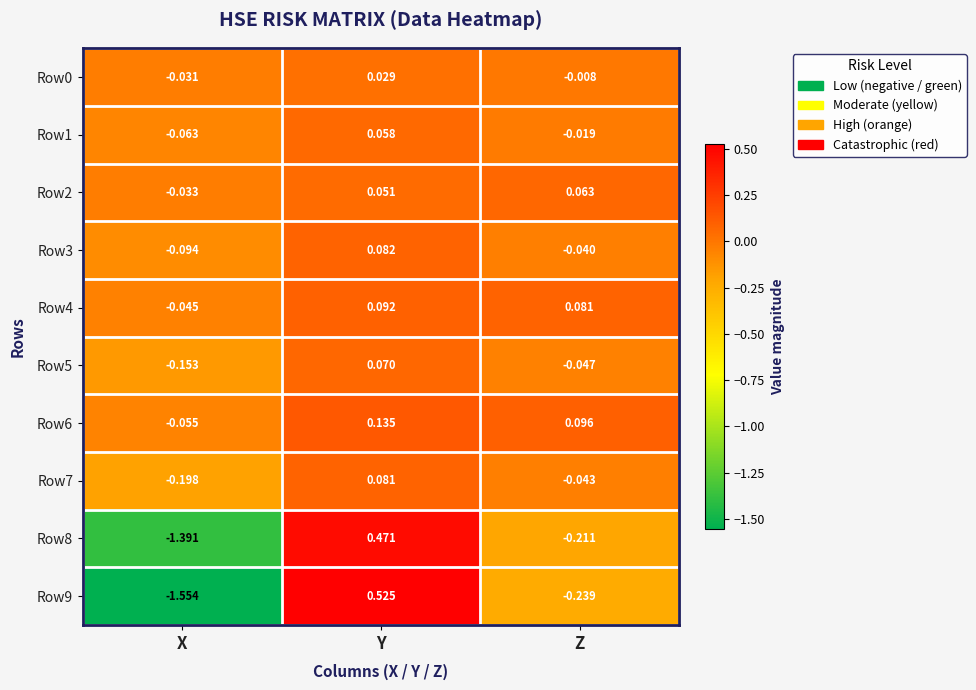

Is the value of Row1 at Z greater than the value of Row3 at Z?

Yes